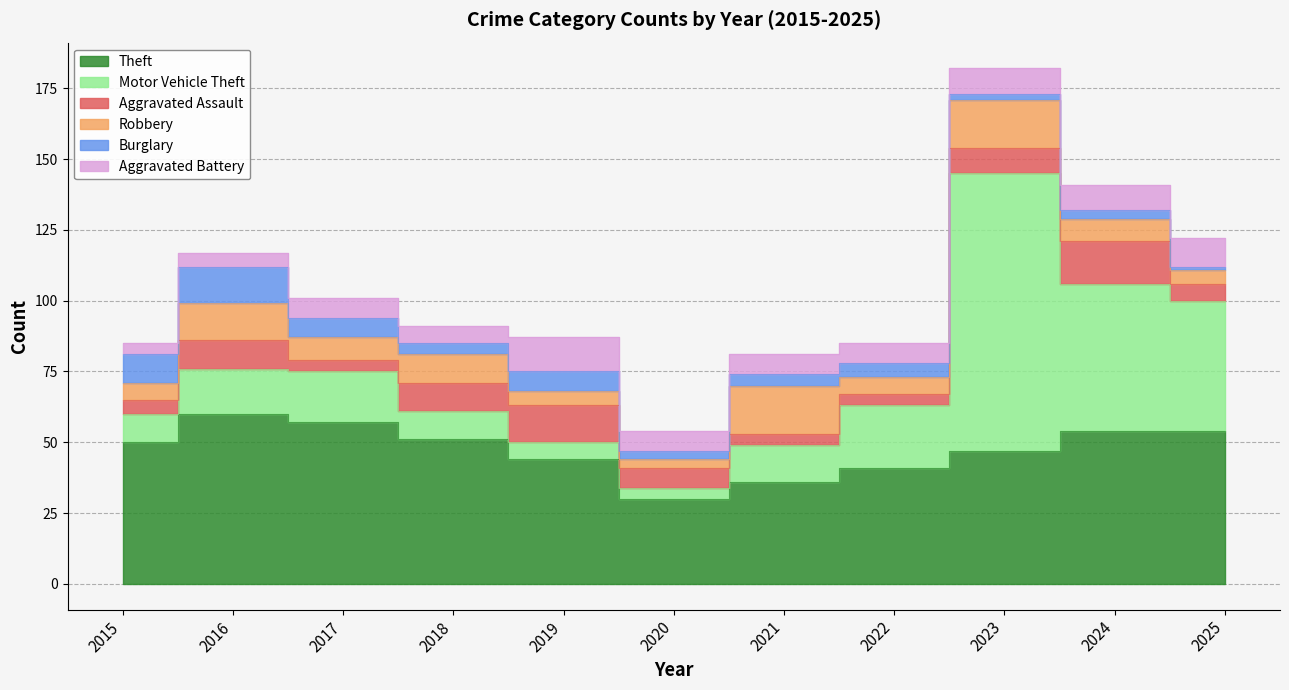

What is the sum of all Aggravated Battery values?

83